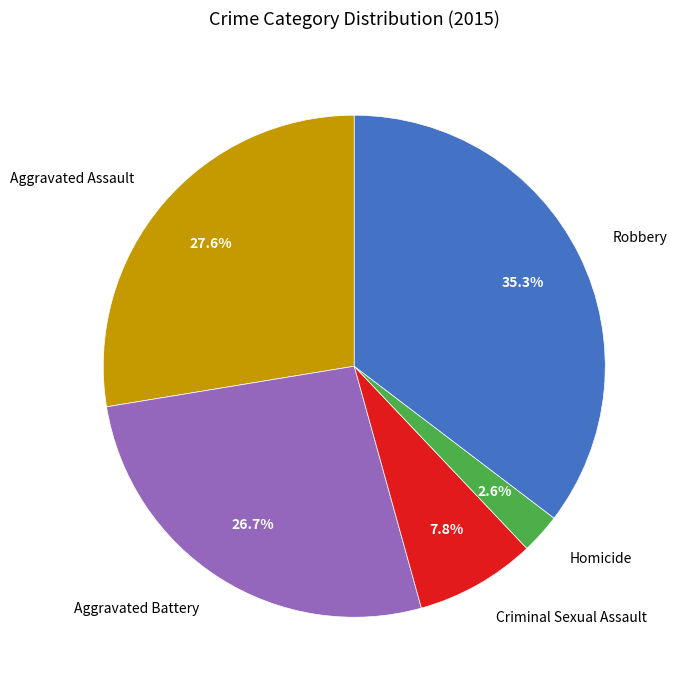

What percentage is the Aggravated Battery slice, to the nearest percent?

27%